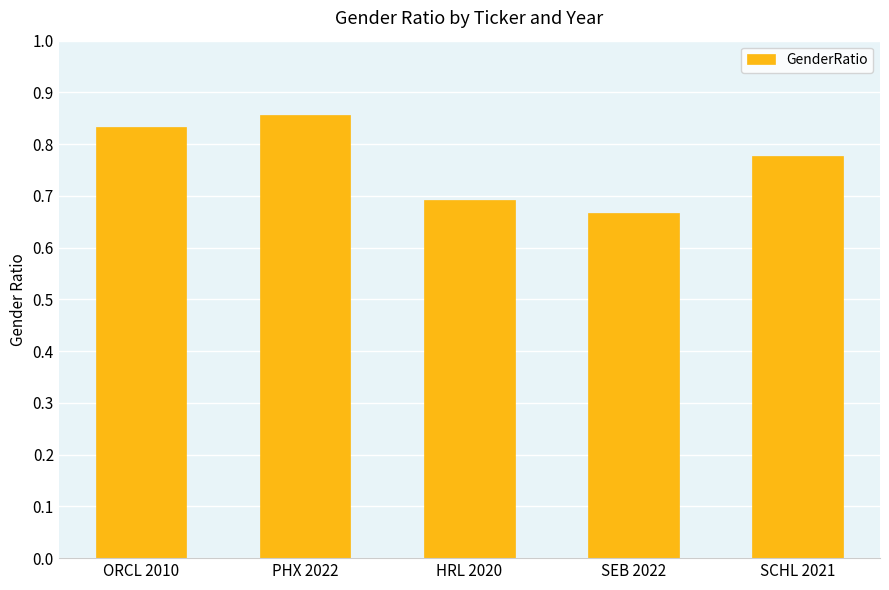

How many categories are shown in the chart?

5